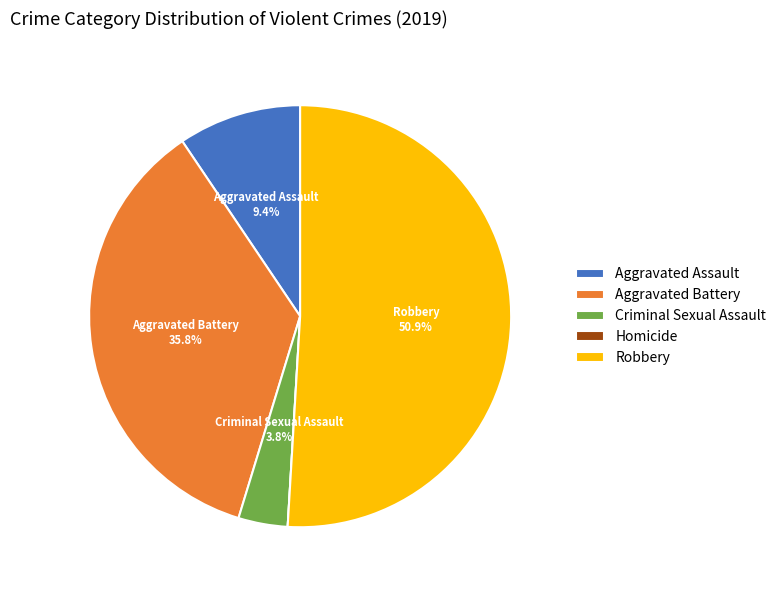

Combined, do Aggravated Battery and Criminal Sexual Assault account for over 50%?

No